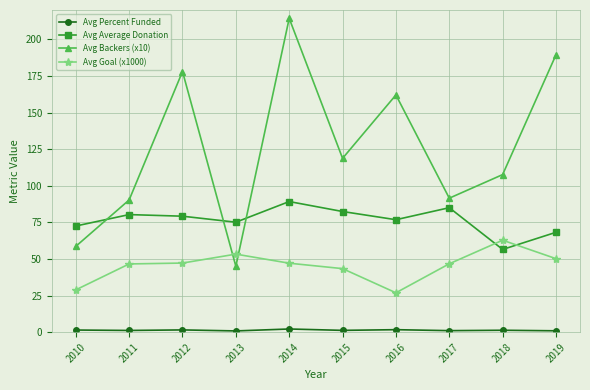

Where is the first local minimum for Avg Average Donation?

2013